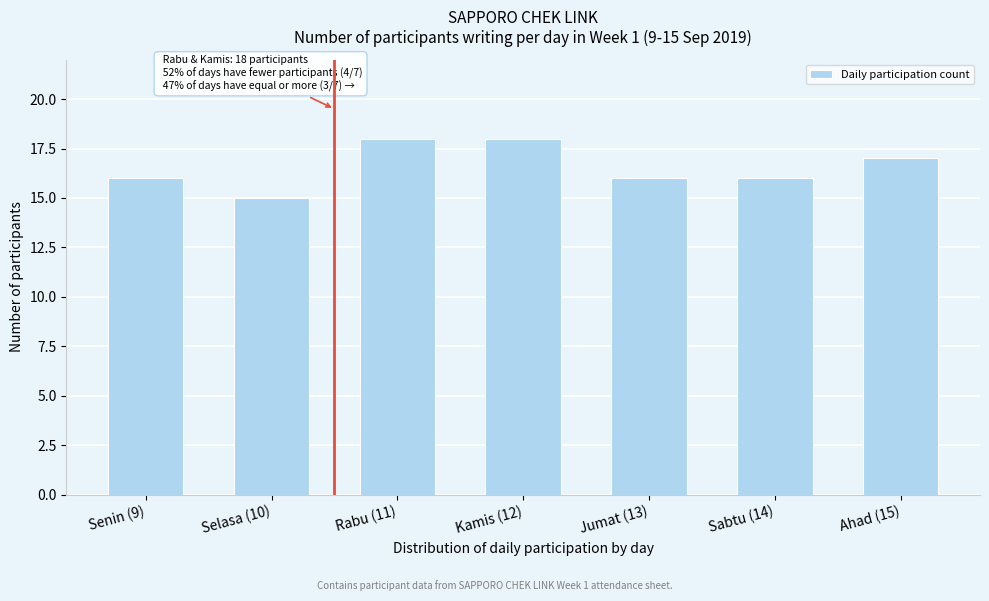

Reading left to right, transcribe all the data shown in this chart.

16	15	18	18	16	16	17